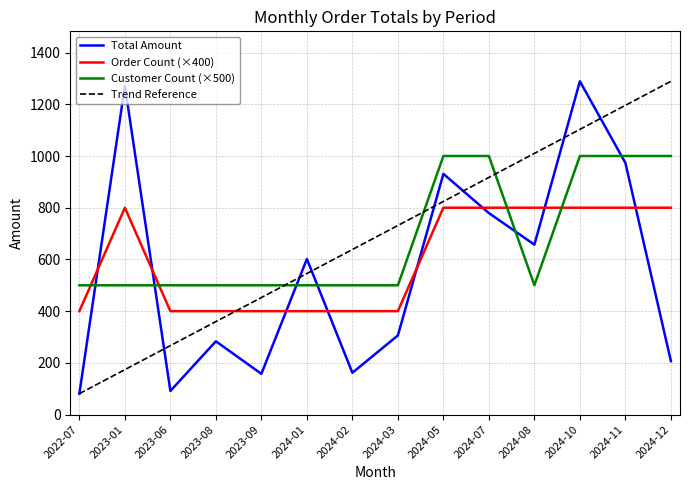

What is the spread (max minus min) of values at 2024-03?

425.3